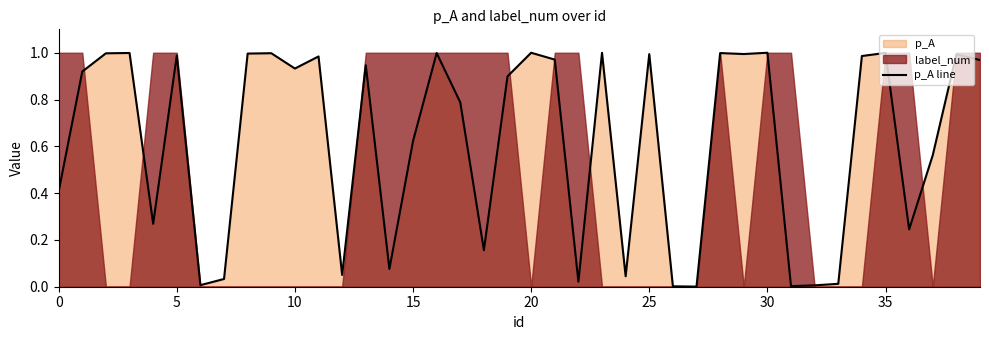

What is the label of the 33rd point from the left?

32